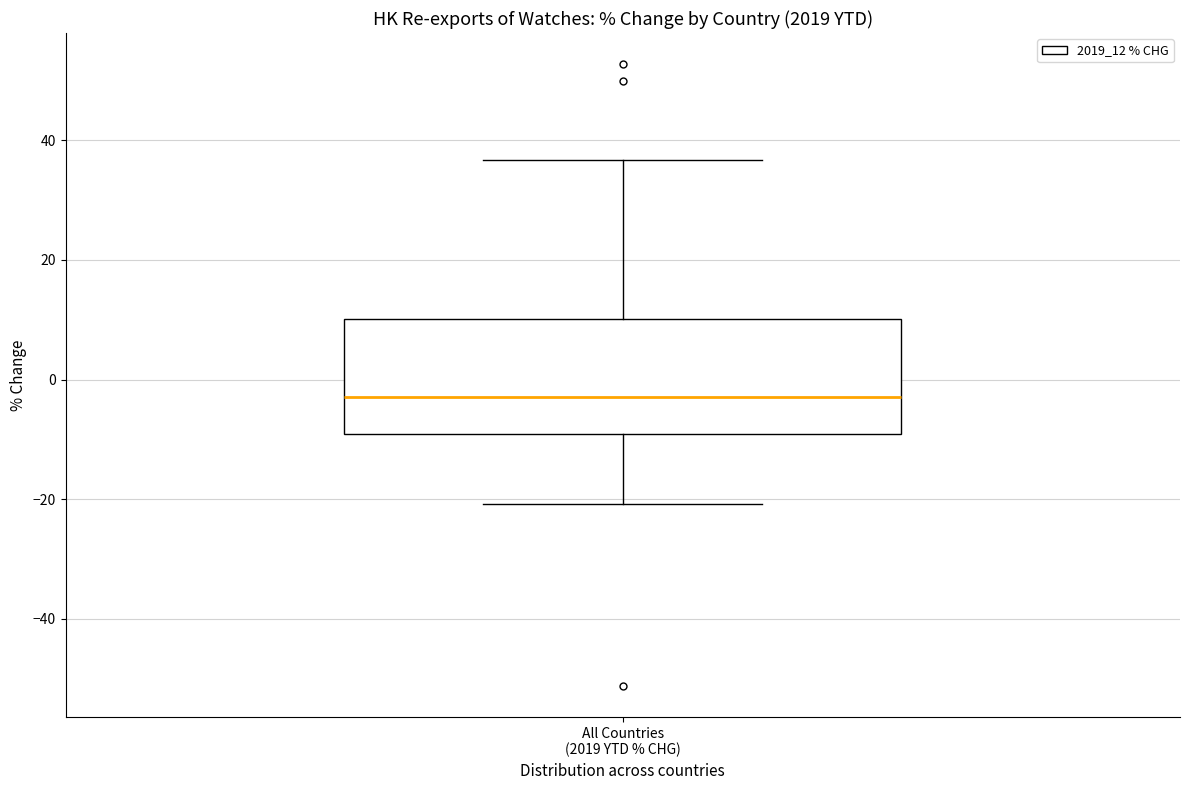

Read this box plot against the y-axis: the position of the median line, the range covered by the box, and the ends of both whiskers. The values are not printed on the chart, so give them approximately, as read against the axis.

median -2, box -10 to 10, whiskers -20 to 36